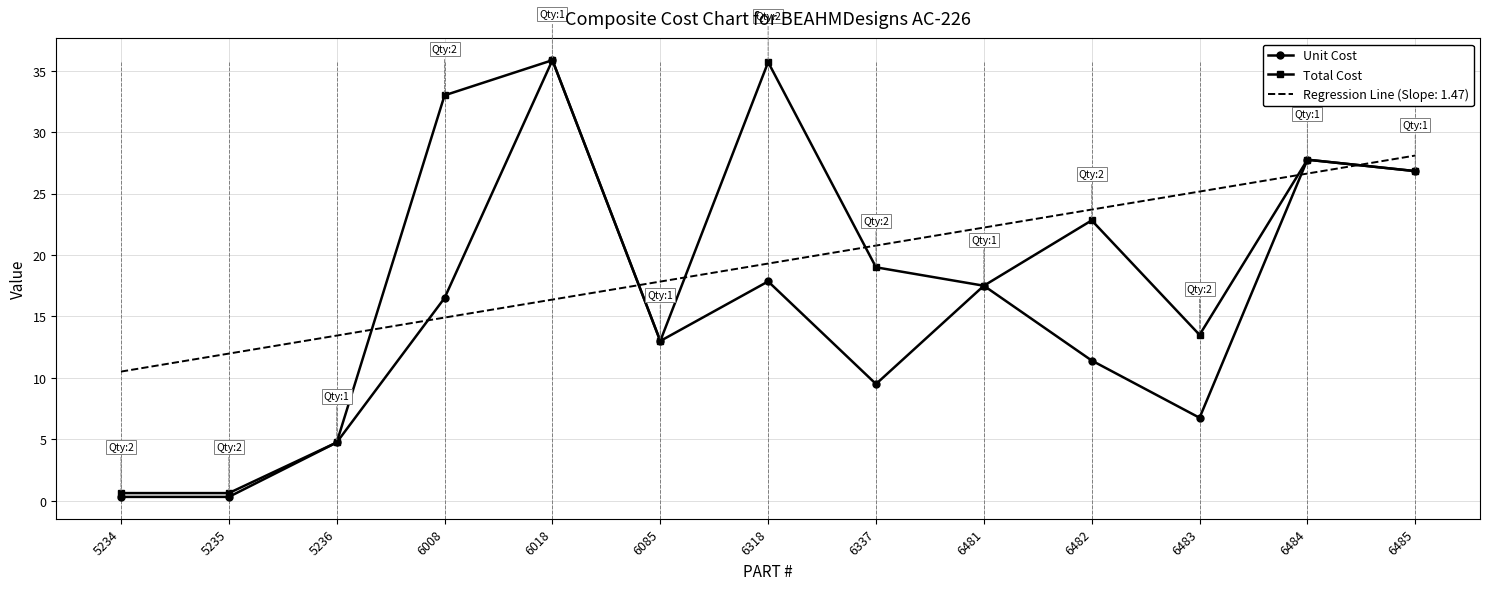

What is the maximum value shown in the chart?

35.9